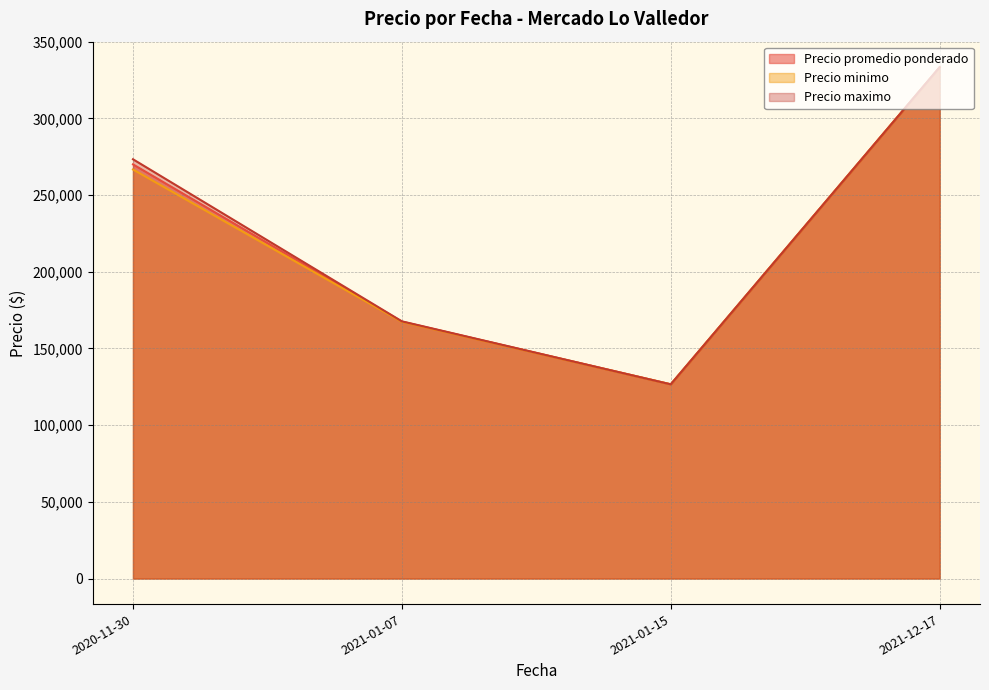

True or false: Precio promedio ponderado and Precio maximo intersect in this chart.

False